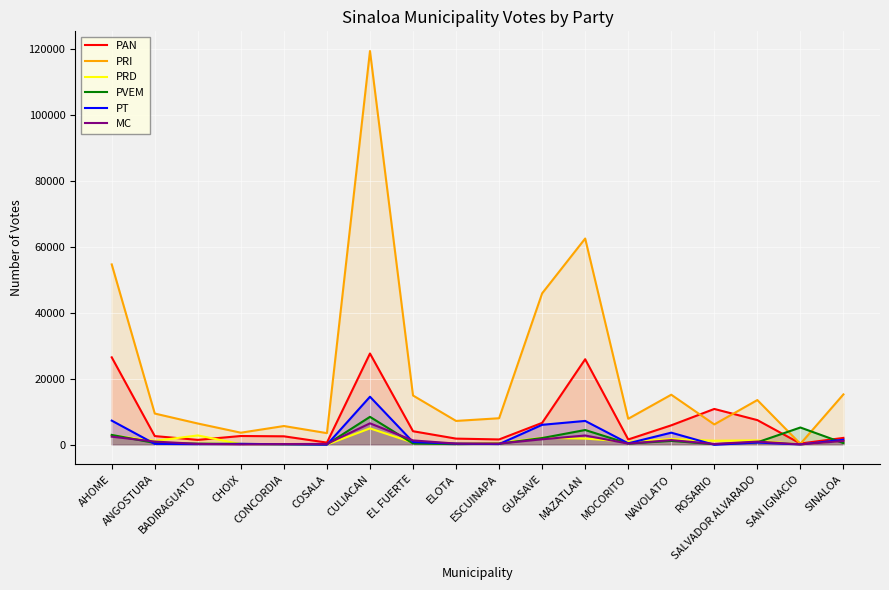

What position from the right is GUASAVE?

8